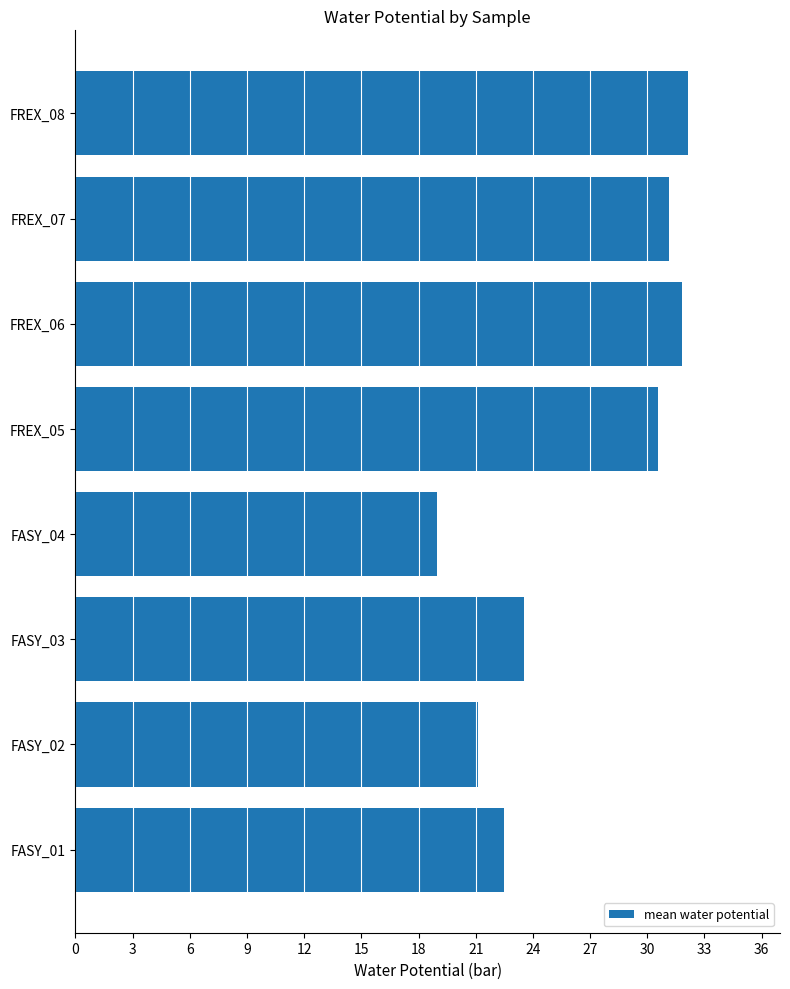

Count the number of categories in the chart.

8